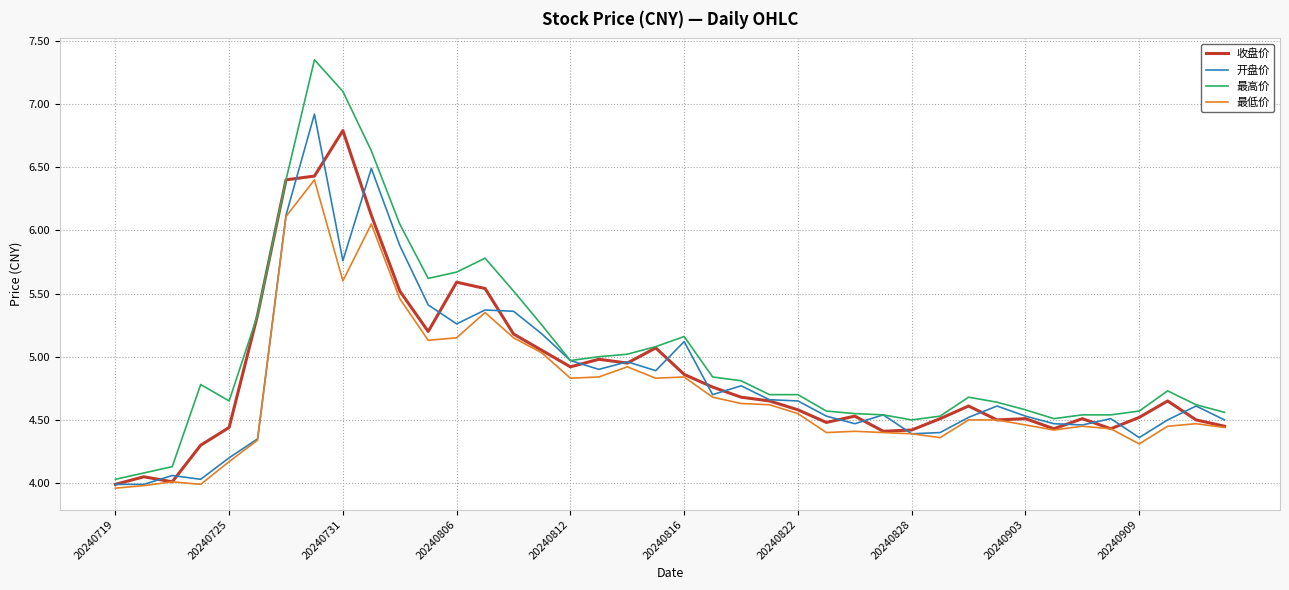

Which series has the largest range (max minus min)?

最高价